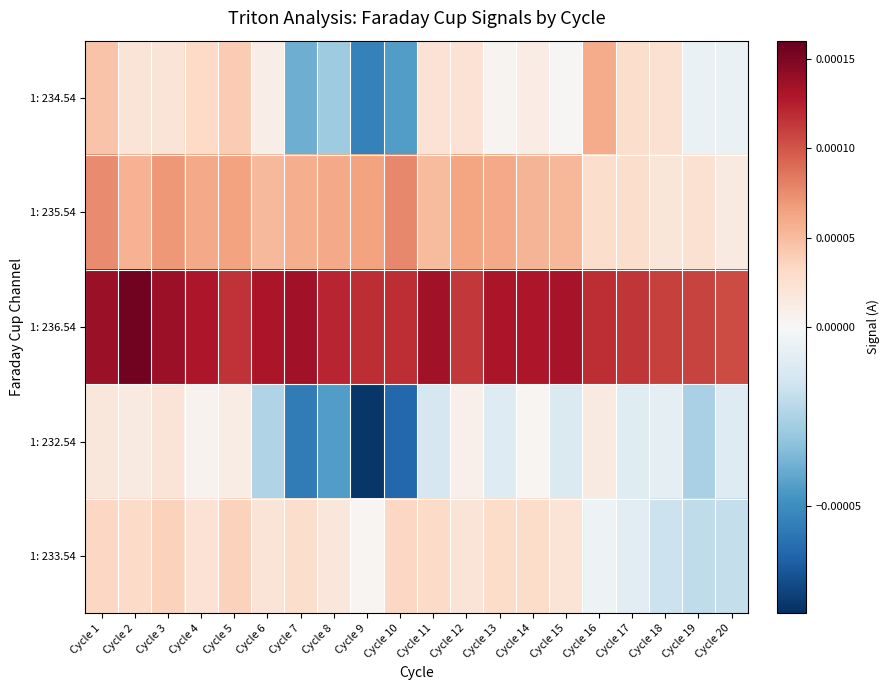

Which label corresponds to the smallest value in the chart?

Cycle 9